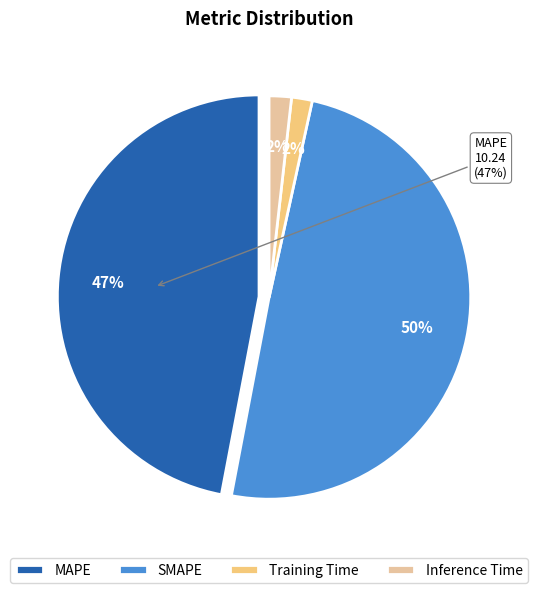

Which slice is the smallest?

Training Time